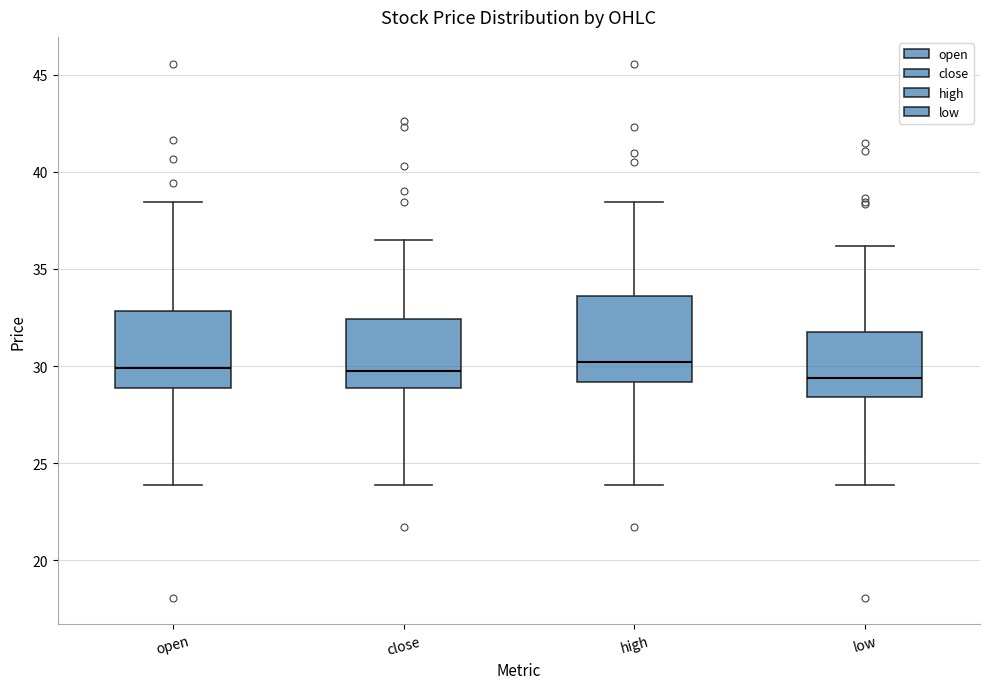

Reading left to right, read every box against the y-axis: the position of its median line, the range the box covers, and the ends of its whiskers. The values are not printed on the chart, so give them approximately, as read against the axis.

open: median 30.0, box 29.0 to 33.0, whiskers 24.0 to 38.5
close: median 30.0, box 29.0 to 32.5, whiskers 24.0 to 36.5
high: median 30.0, box 29.0 to 33.5, whiskers 24.0 to 38.5
low: median 29.5, box 28.5 to 31.5, whiskers 24.0 to 36.0